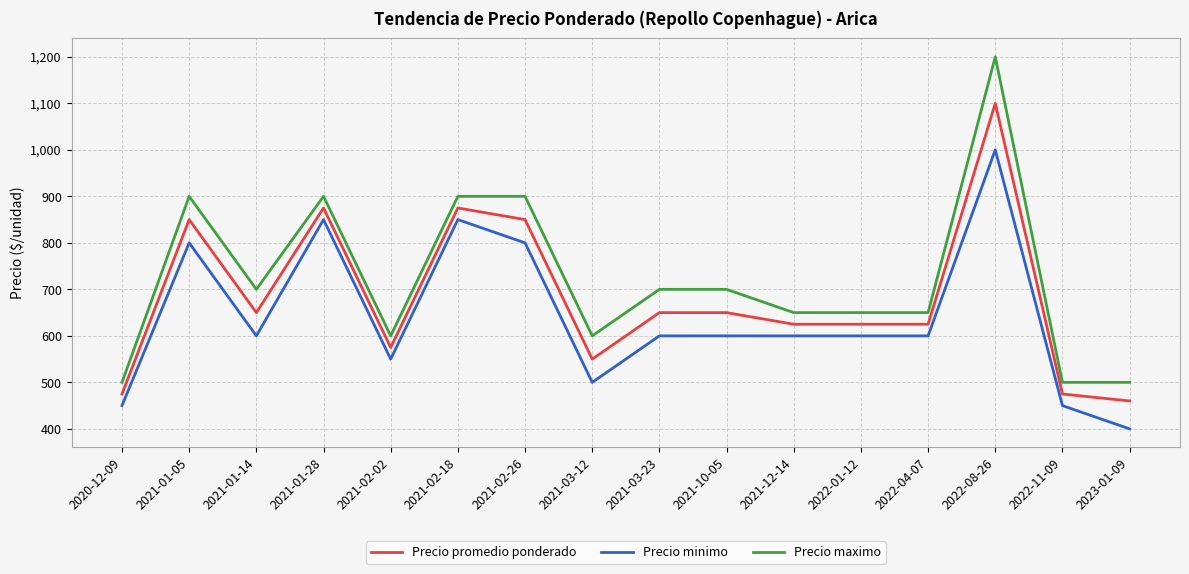

True or false: Precio promedio ponderado and Precio minimo intersect in this chart.

False